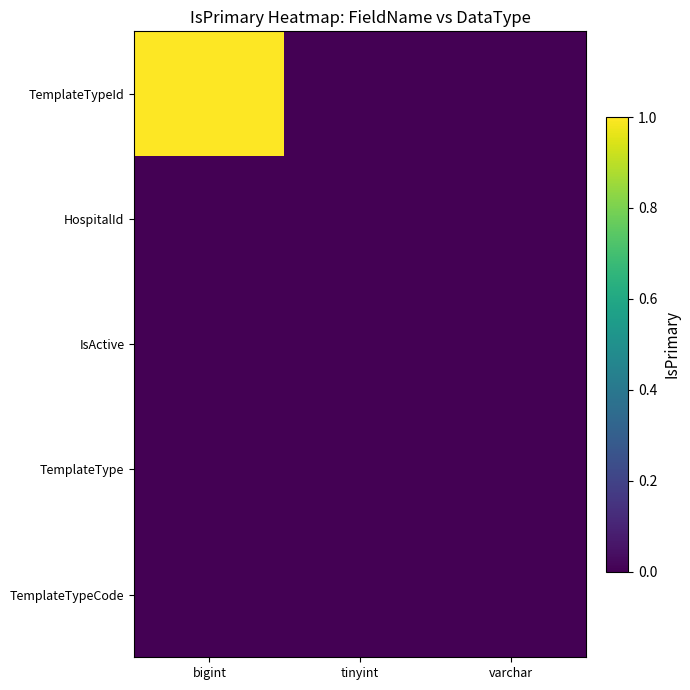

At how many categories does at least one series exceed 0?

1